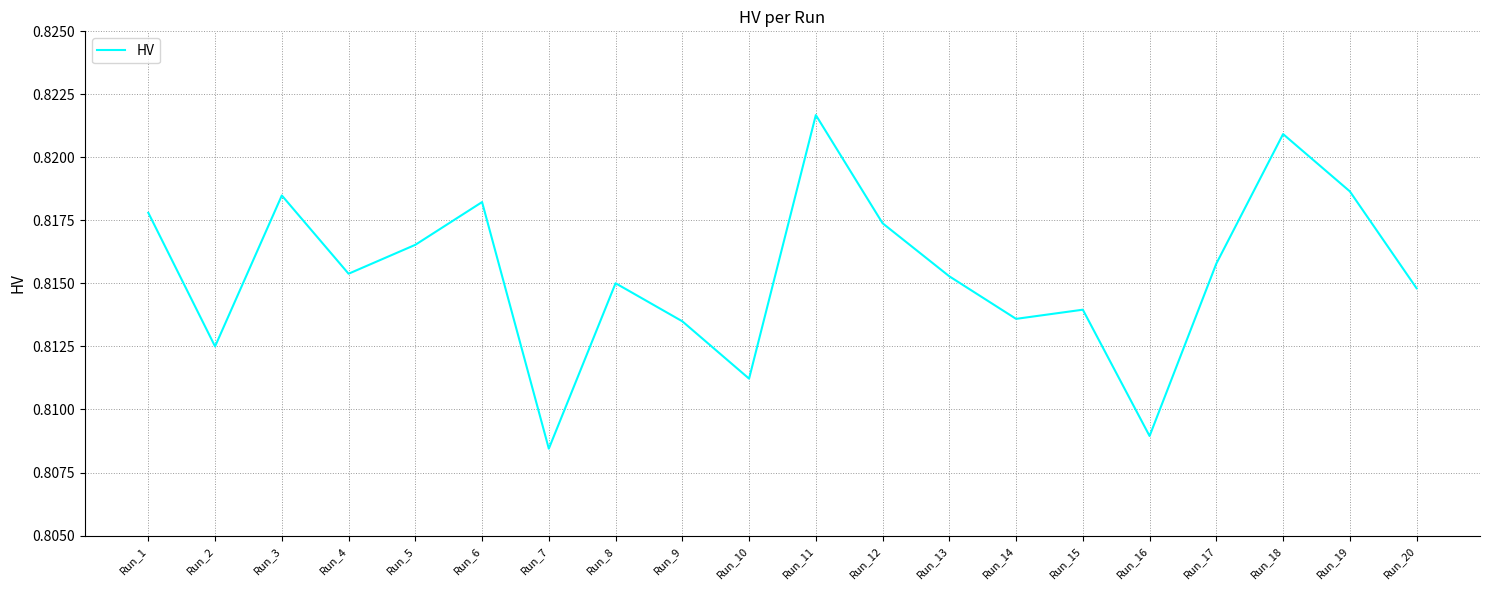

Where is the data nearest to the value 0?

Run_7